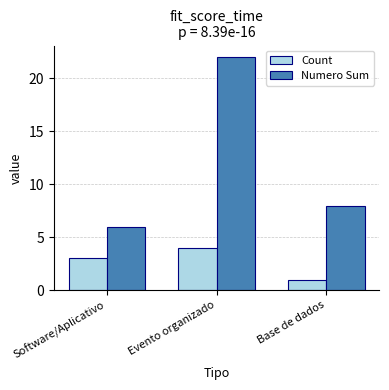

What is the maximum value shown in the chart?

22